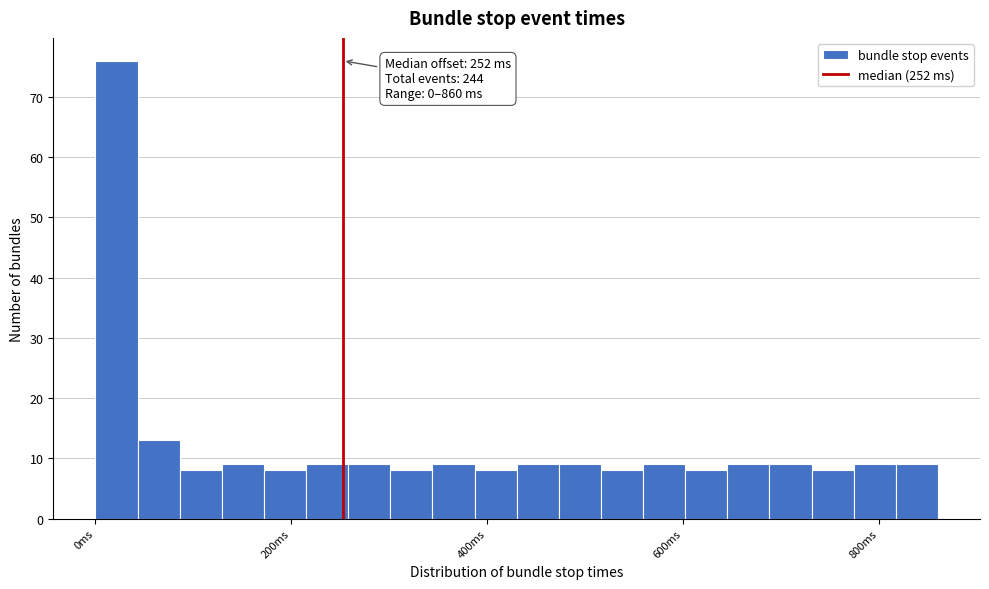

Around what value on the x-axis is the tallest bar? Give the approximate position of its centre, as read against the axis.

20